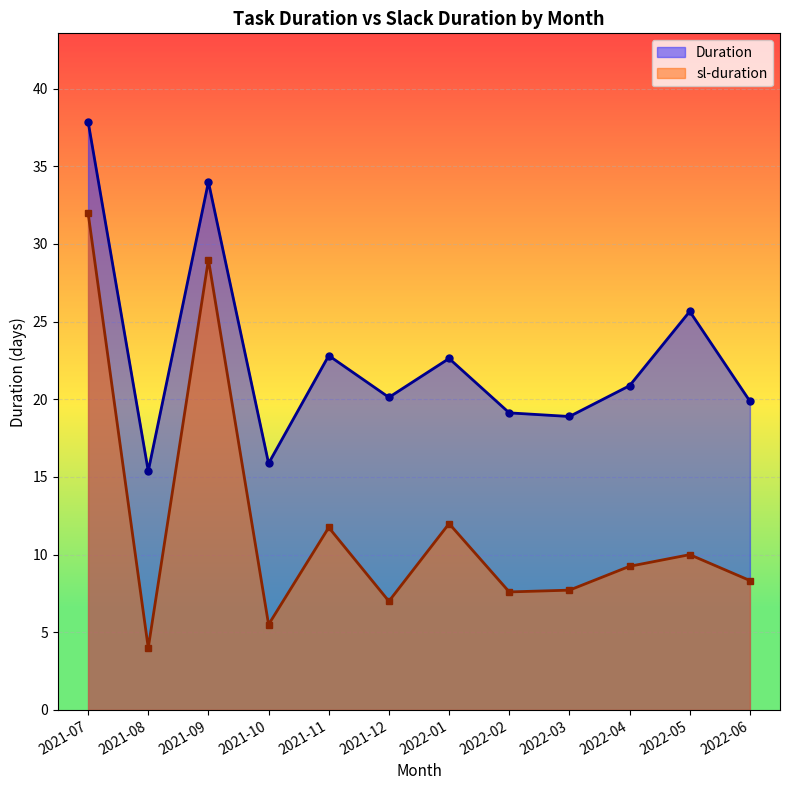

Is it true that Duration equals 58.4 at 14?

False